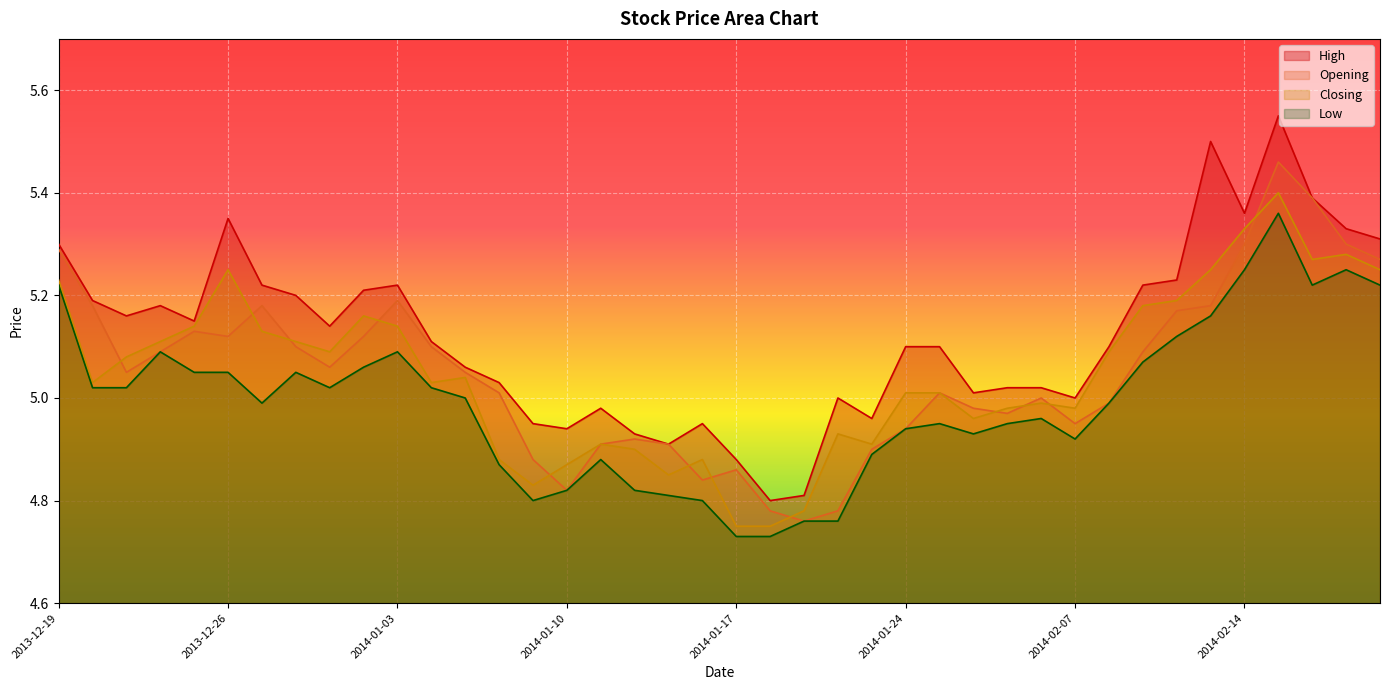

True or false: Opening and High cross at least once.

False